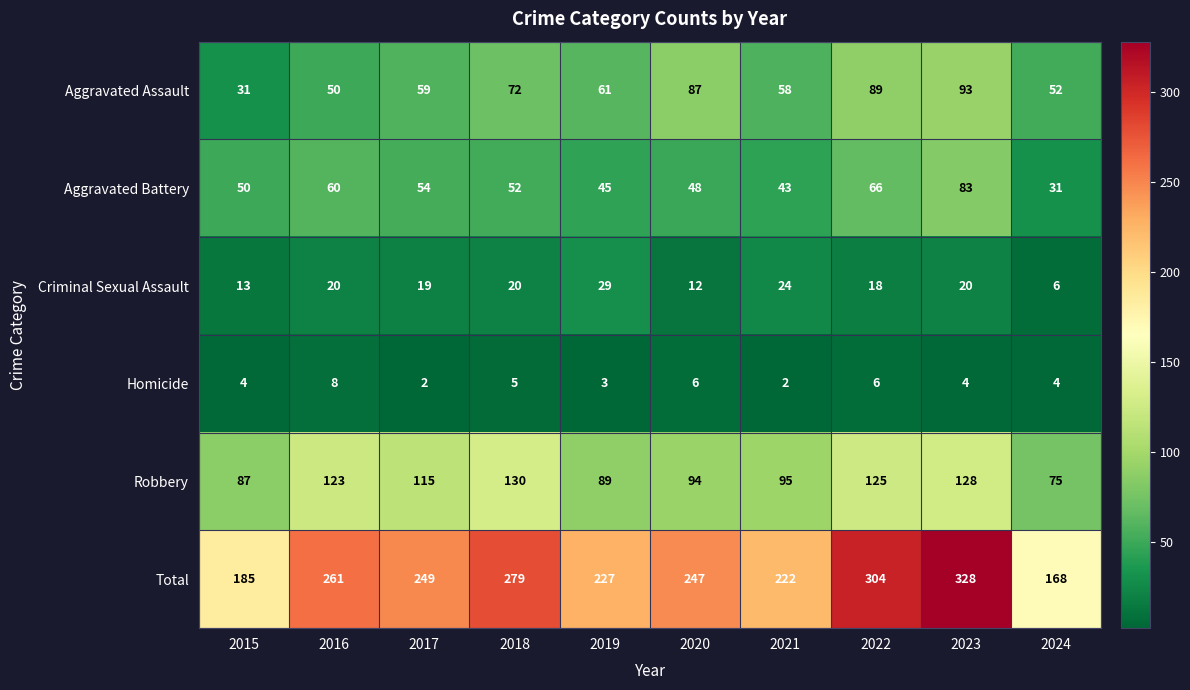

Which label corresponds to the largest value in the chart?

2023